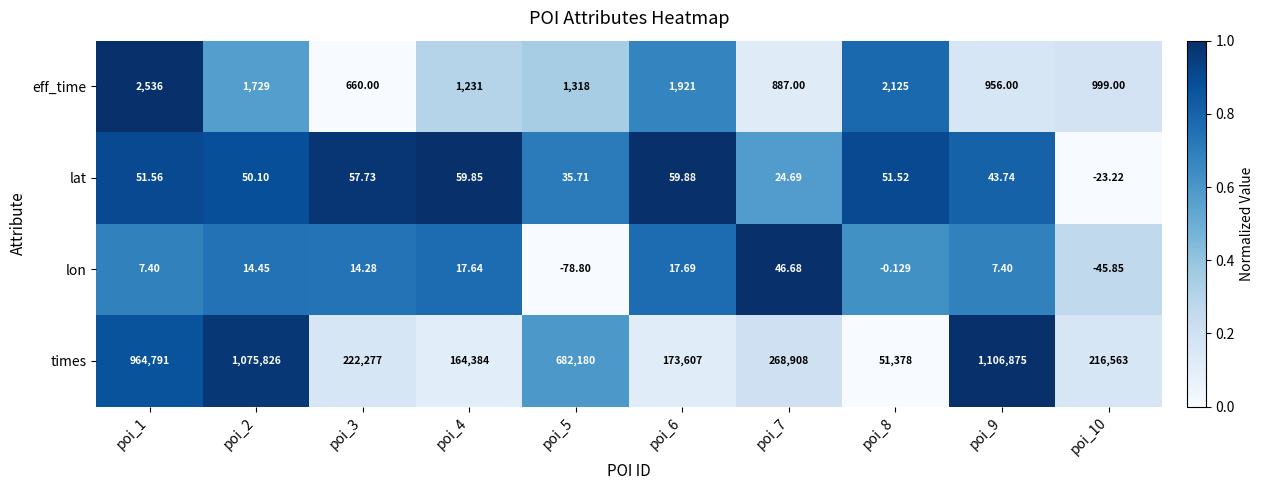

Between poi_2 and poi_10, which series saw the biggest shift?

times